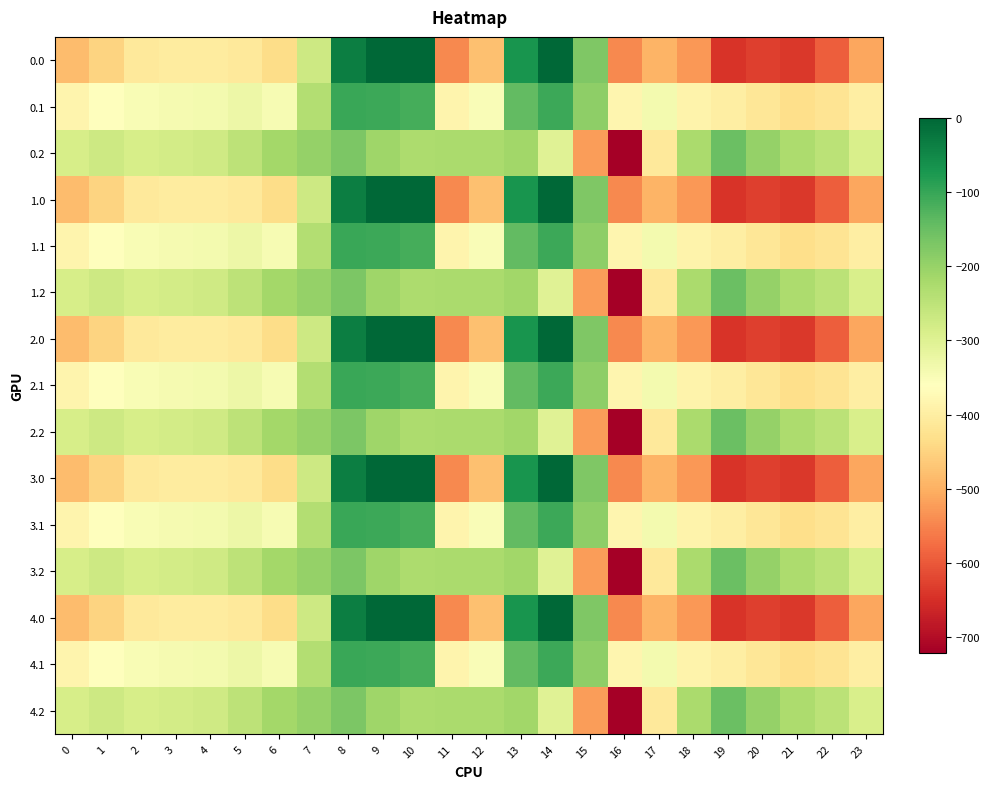

What is the total value across all series at 23?

-5990.9